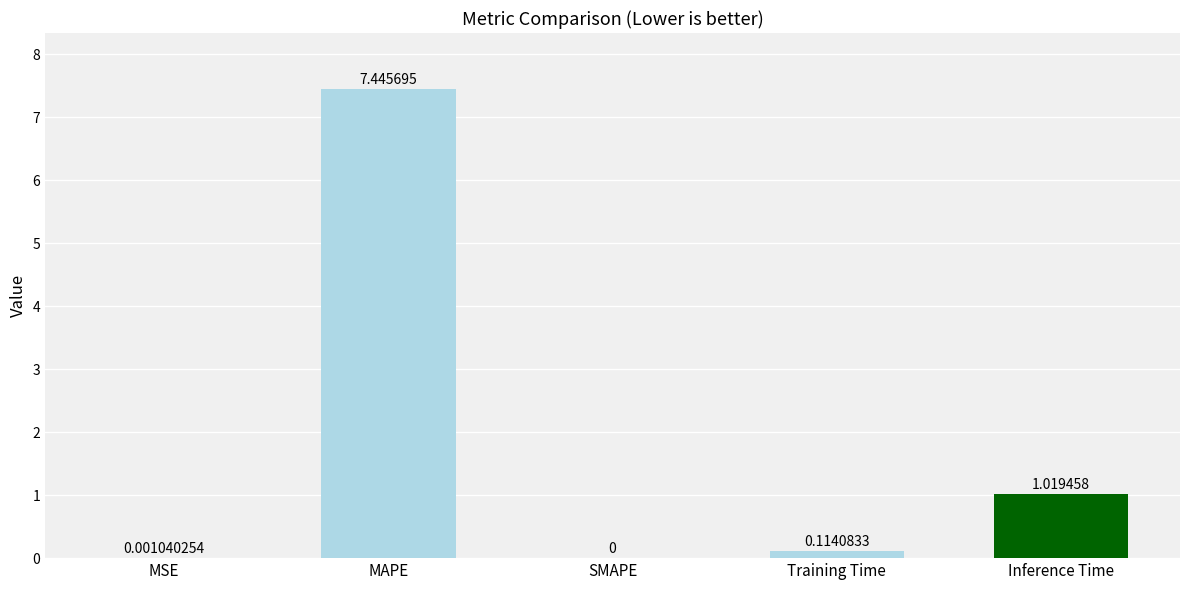

The value at MSE is 0.0. True or false?

True